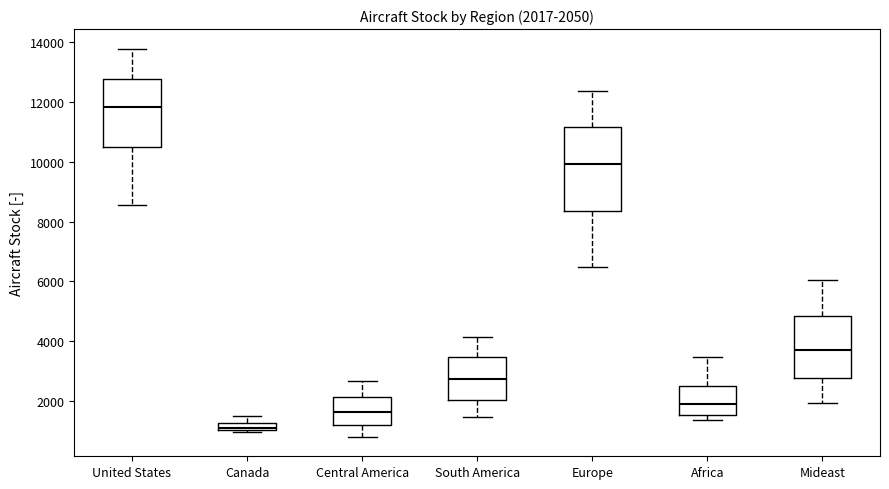

Comparing the boxes themselves (not the whiskers), which one is the tallest?

Europe